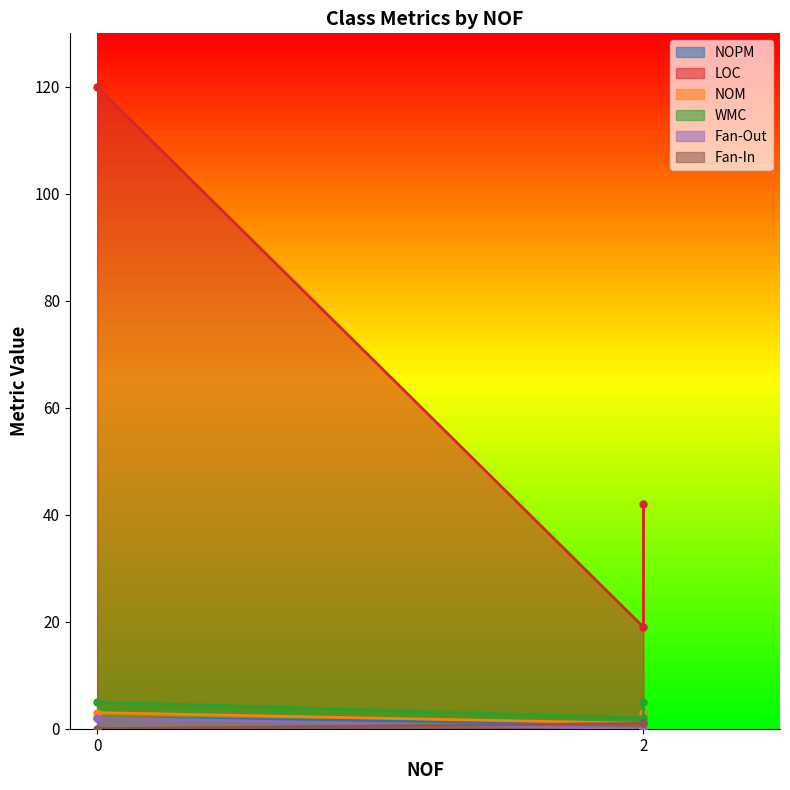

At 0, list the series in order from smallest to largest.

Fan-In, NOPM, Fan-Out, NOM, WMC, LOC